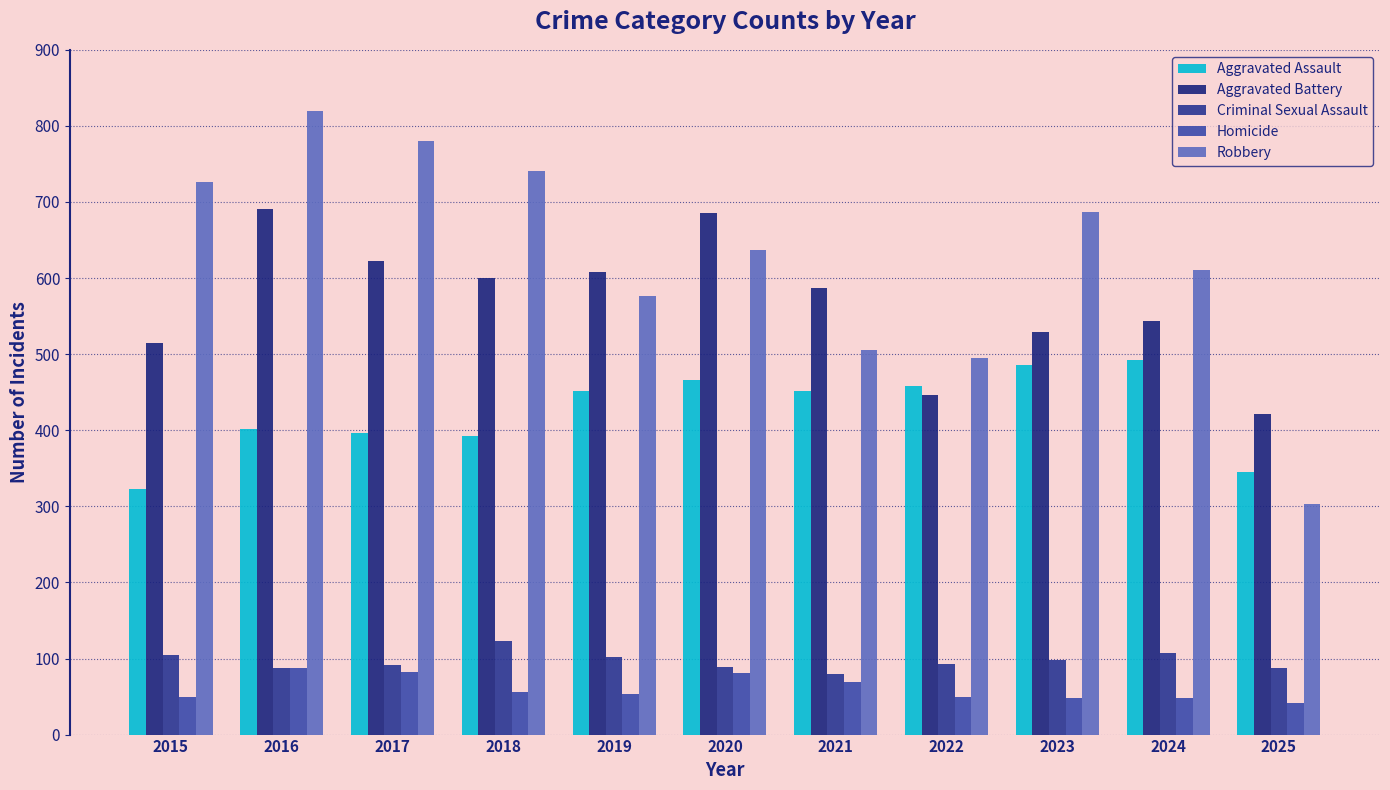

What is the difference between the maximum and minimum values in the Aggravated Assault series?

169